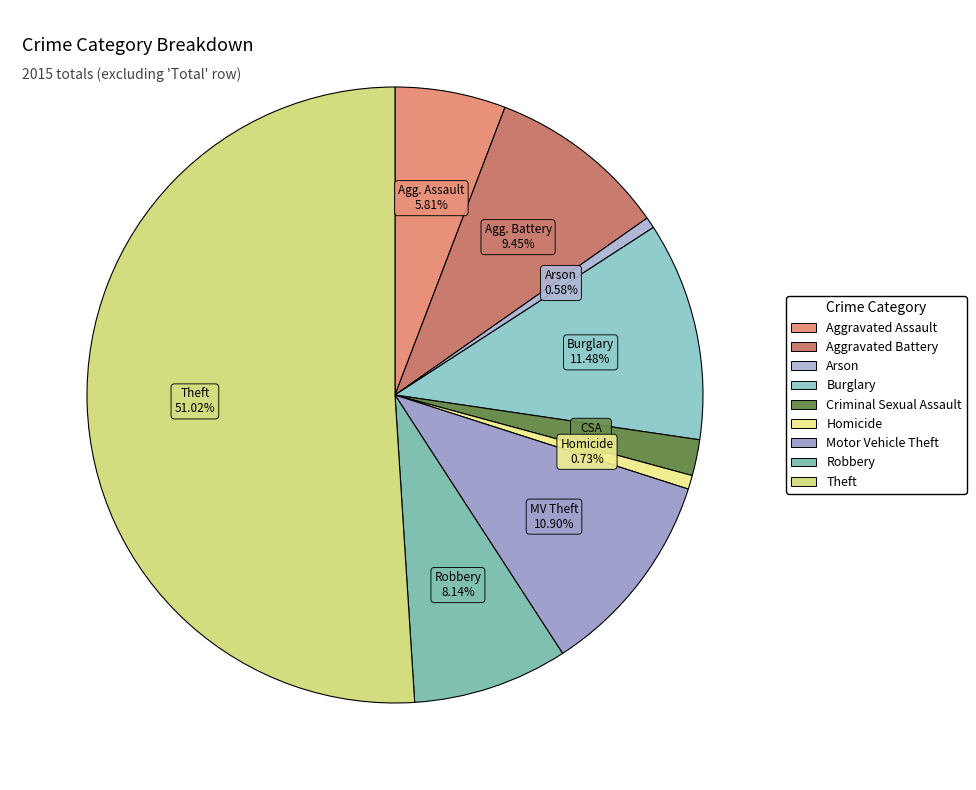

What is the smallest slice in the pie chart?

Arson